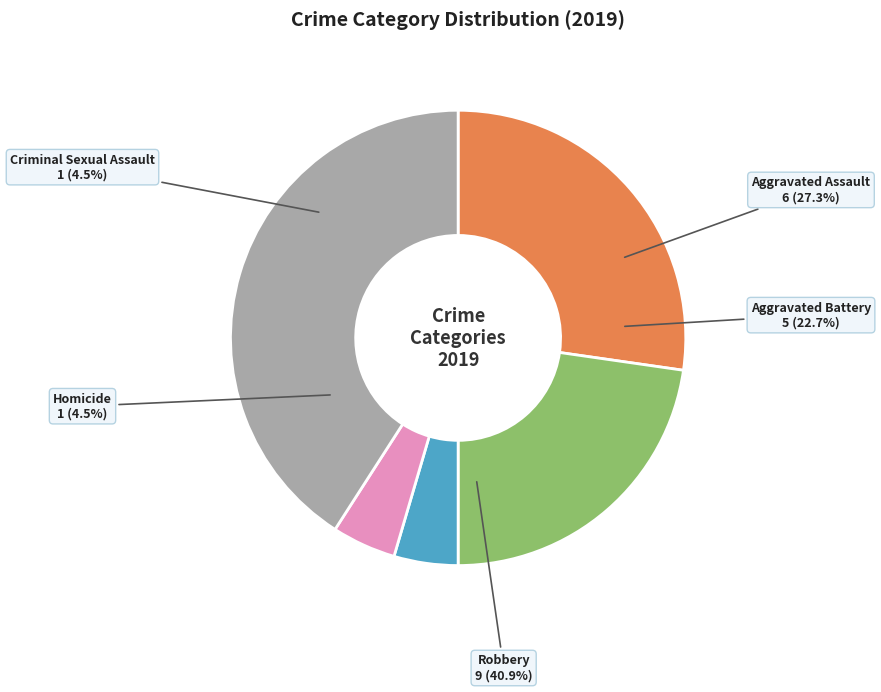

What is the change in value from Aggravated Assault to Aggravated Battery?

-1